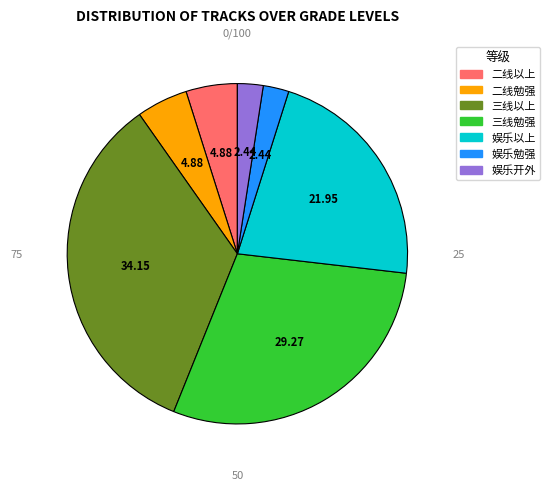

Which category has the biggest portion of the pie?

三线以上